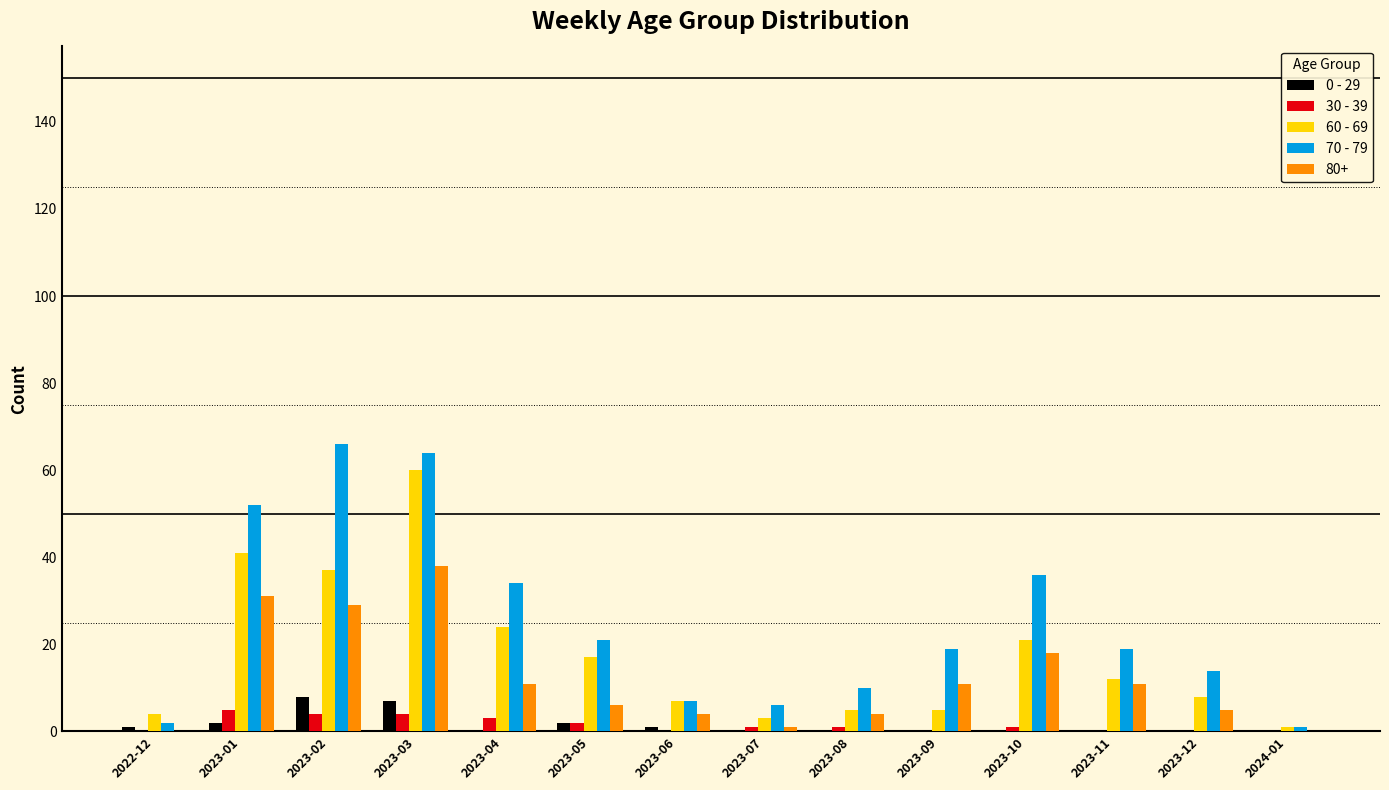

Which series has the largest total across all categories?

70 - 79